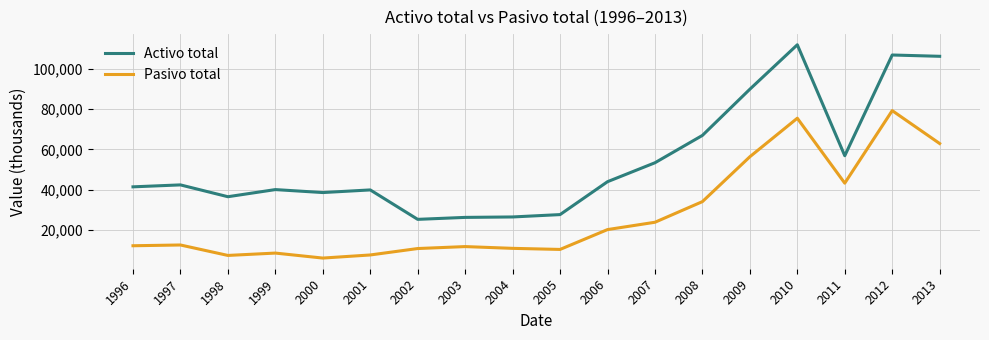

What is the sum of all Activo total values?

981146